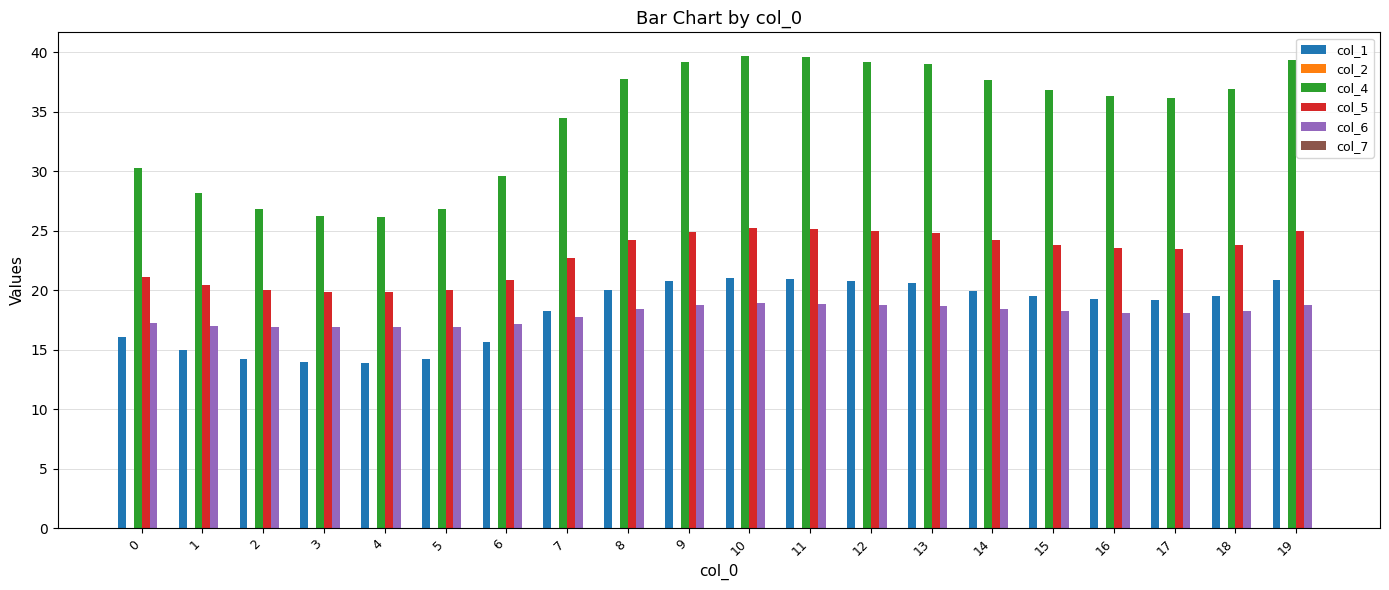

How many groups of bars are there?

20